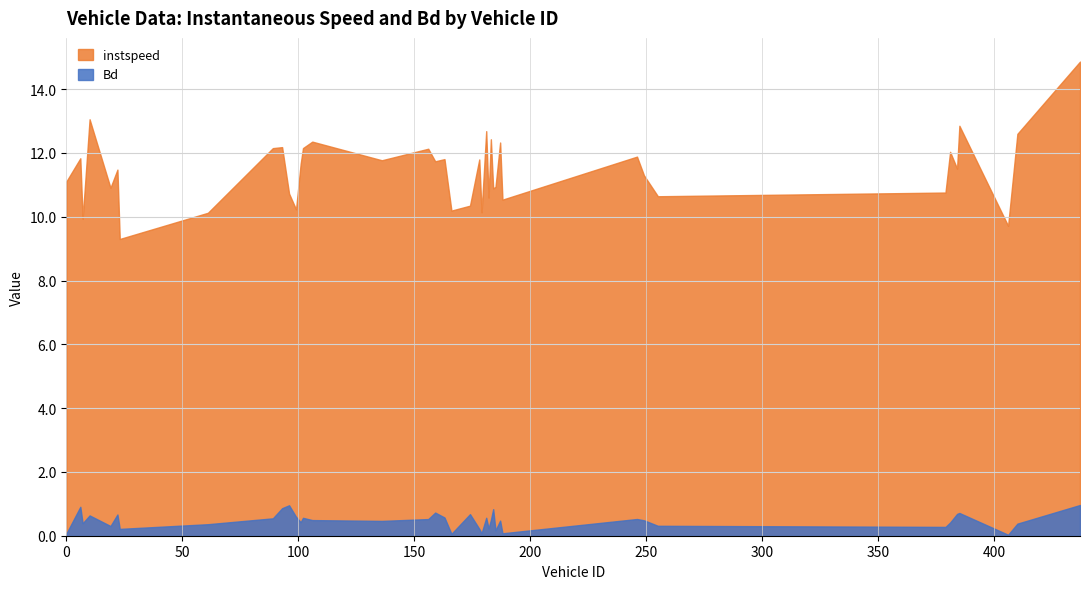

True or false: Bd and instspeed cross at least once.

False